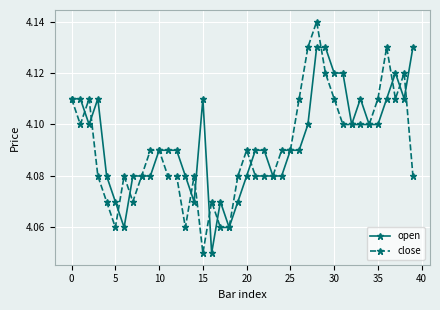

What are all the series names shown in the legend?

open, close